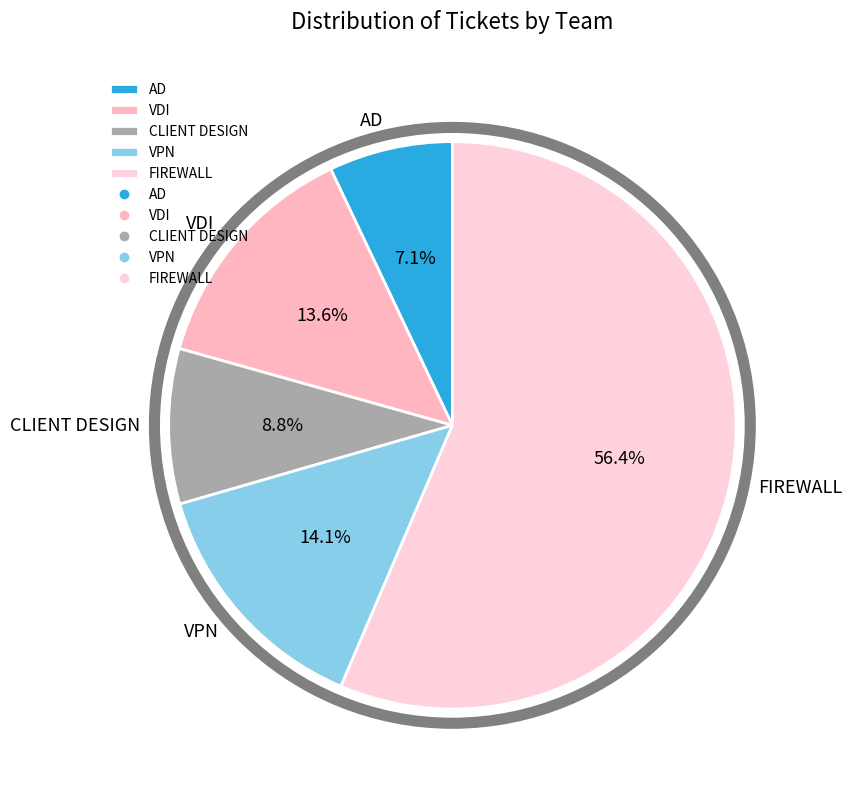

To the nearest percent, what is the difference between the VDI and AD slice percentages?

7%